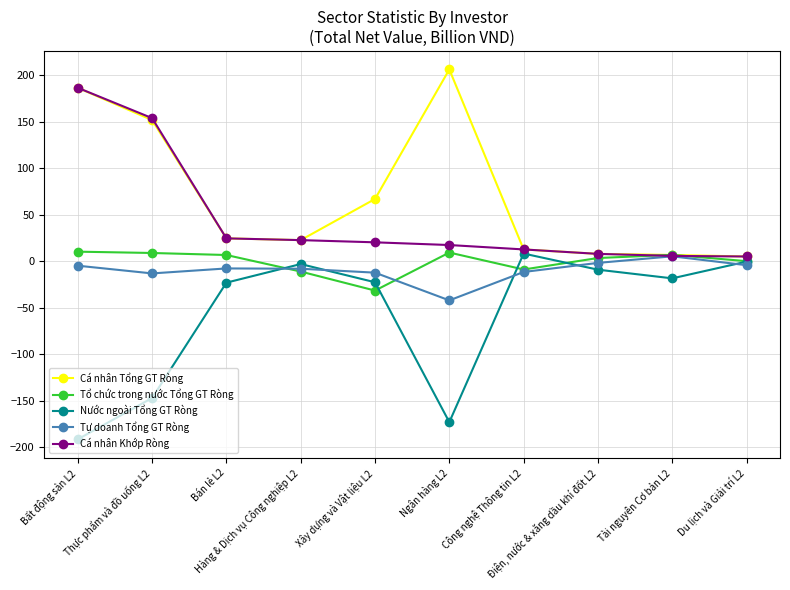

What is the average value of the Nước ngoài Tổng GT Ròng series?

-58.1